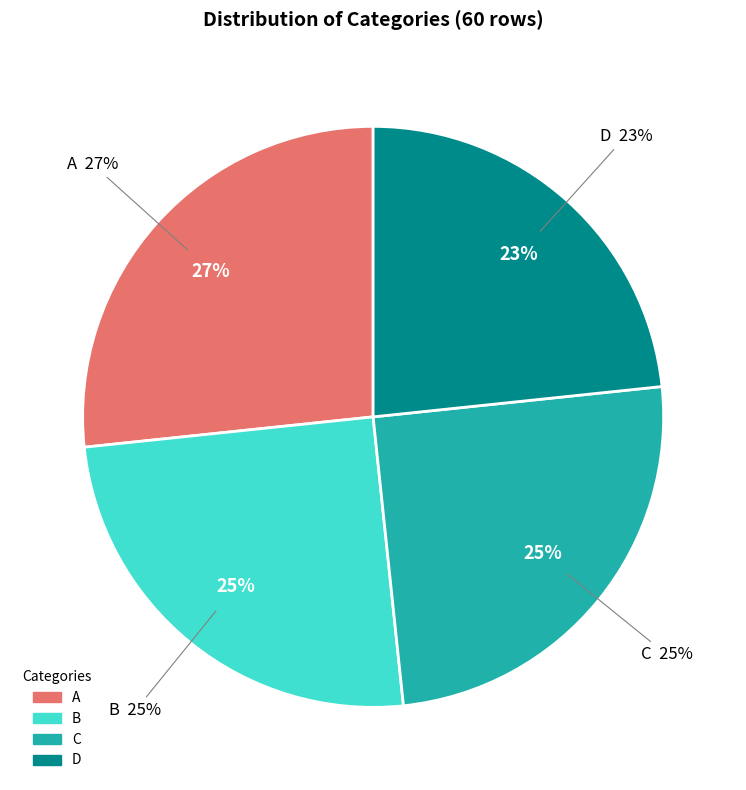

Does C account for over 50% of the chart?

No